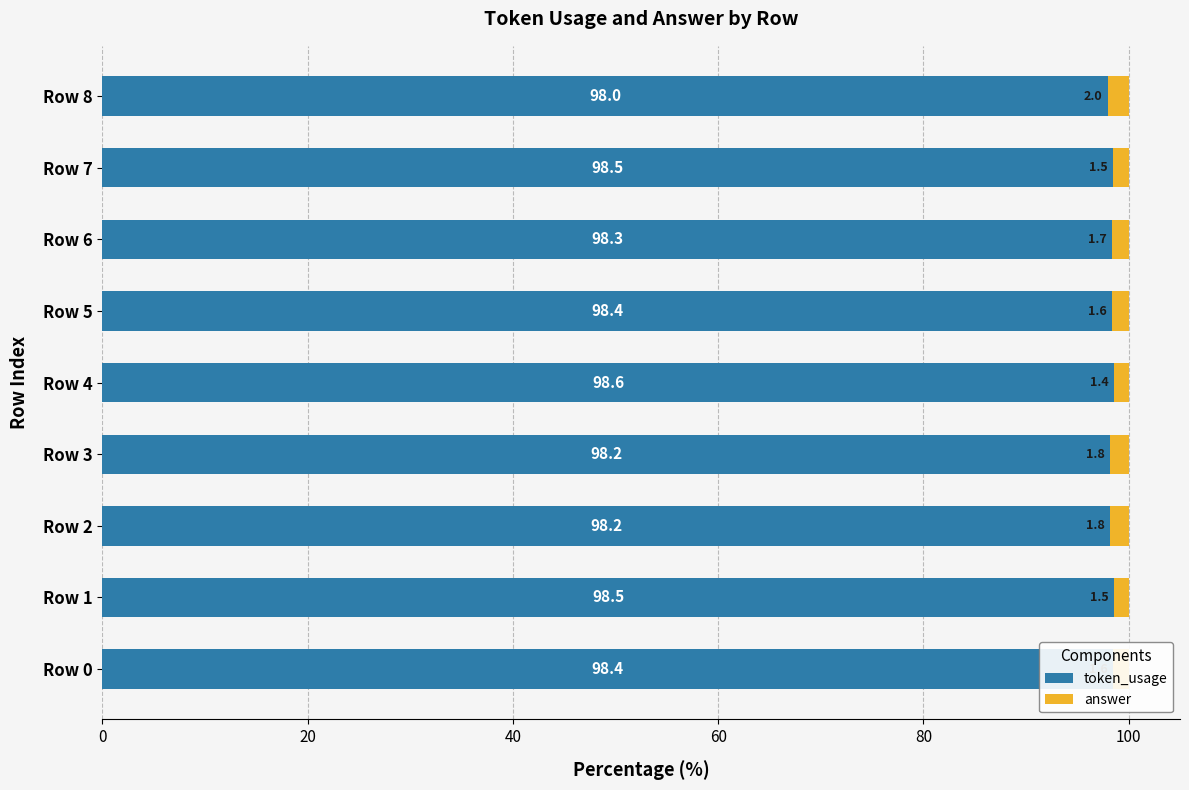

What is the average value of the token_usage series?

98.3